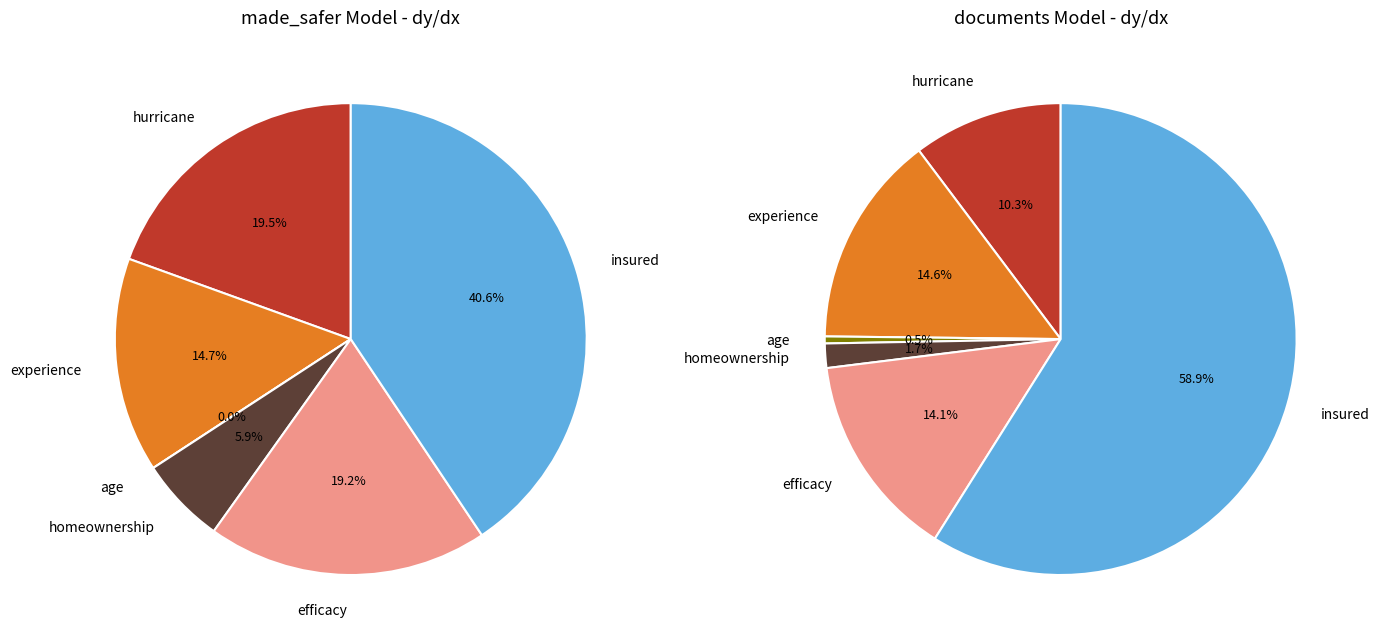

Is it true that age is 0% of the pie?

True